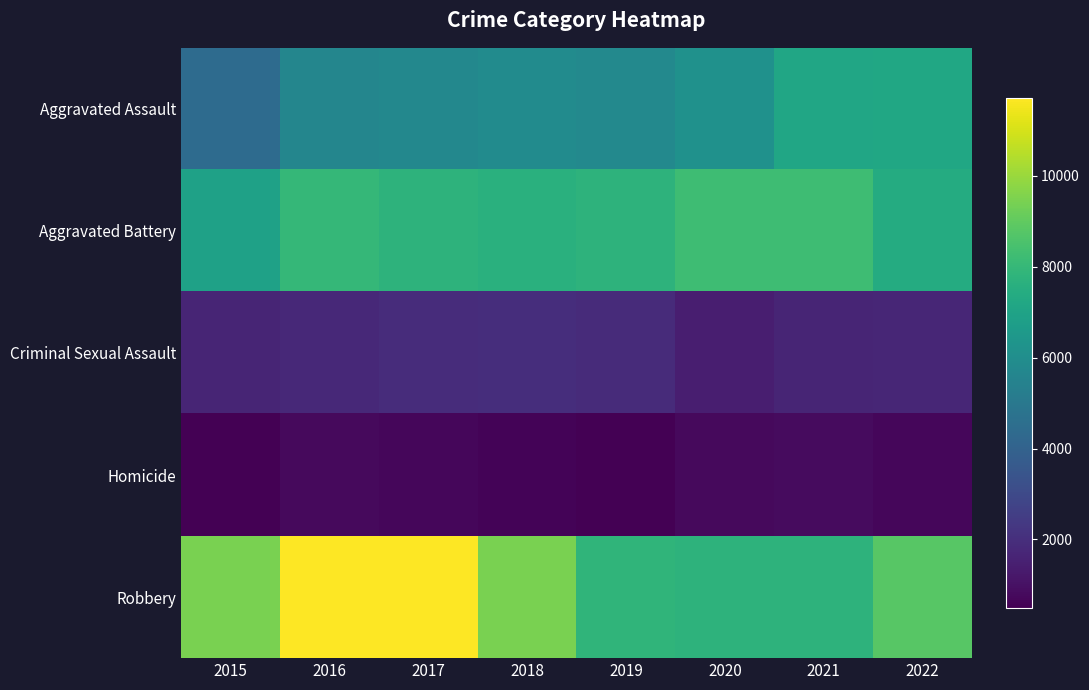

List the series in order of their peak value, highest first.

Robbery, Aggravated Battery, Aggravated Assault, Criminal Sexual Assault, Homicide